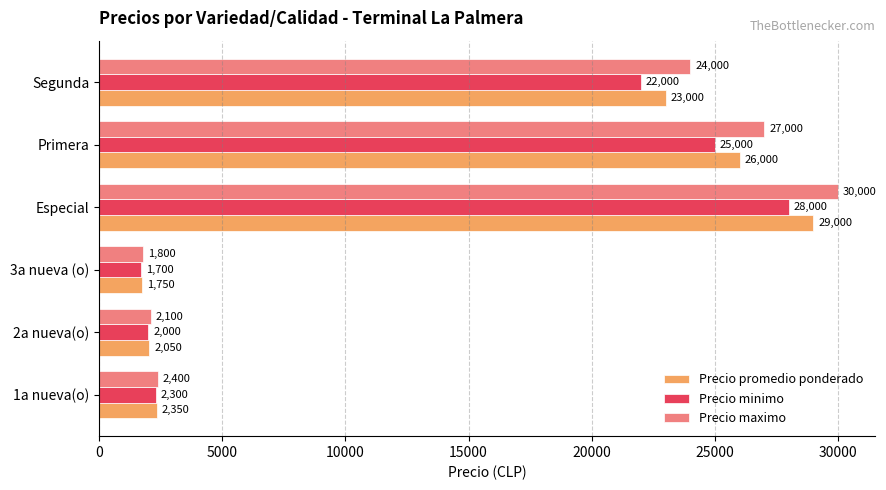

How many data points does each series have?

6